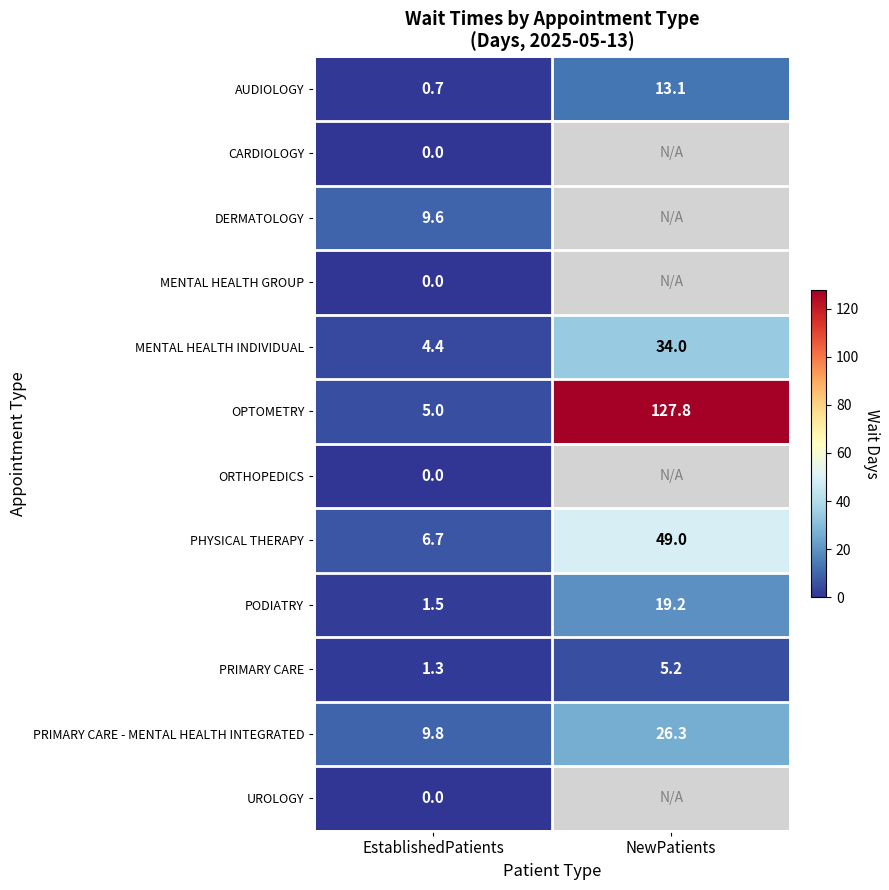

List the labels in order of PODIATRY value, smallest first.

EstablishedPatients, NewPatients